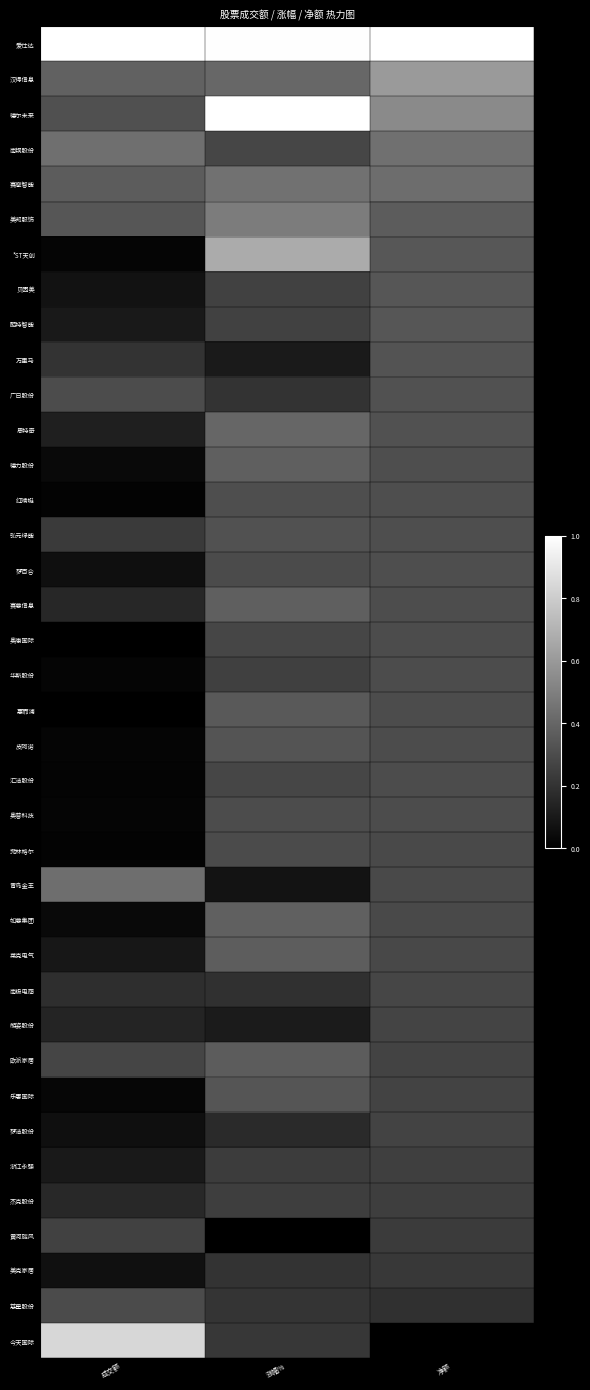

Which category has the highest value across all series?

成交额